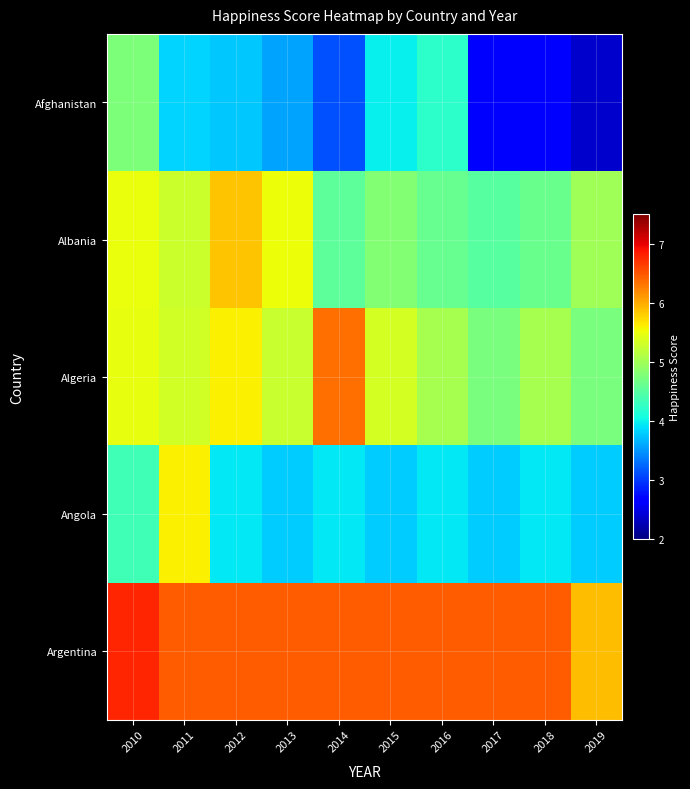

What is the maximum value shown in the chart?

6.8